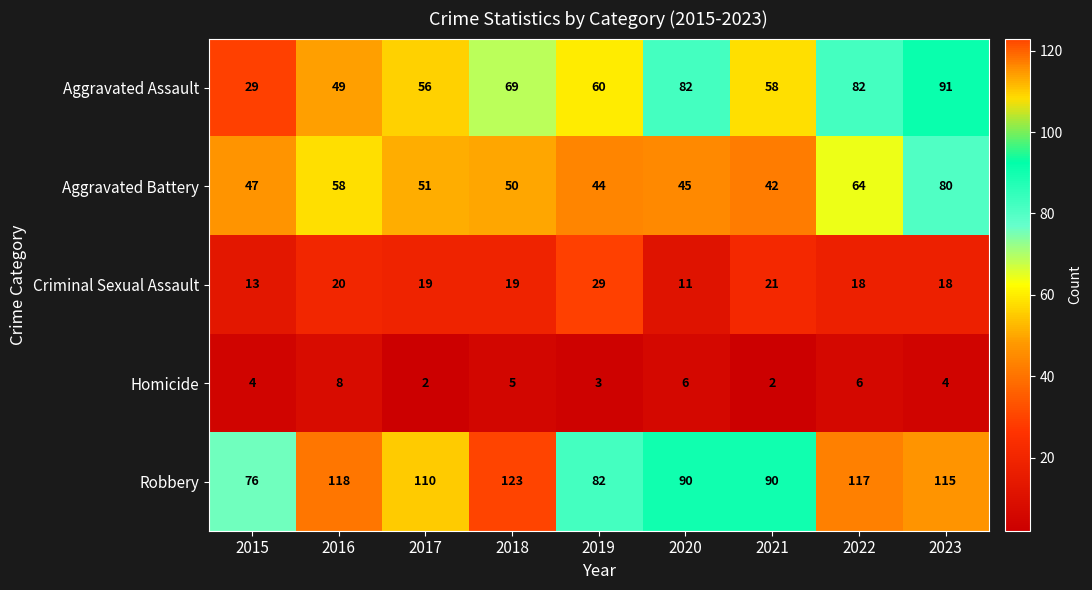

Which series has the largest range (max minus min)?

Aggravated Assault